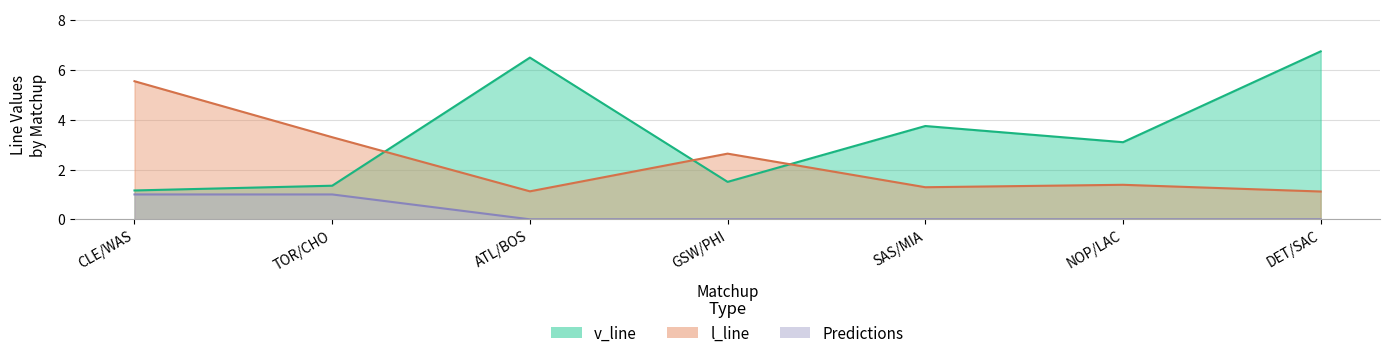

What are all the series names shown in the legend?

v_line, l_line, Predictions